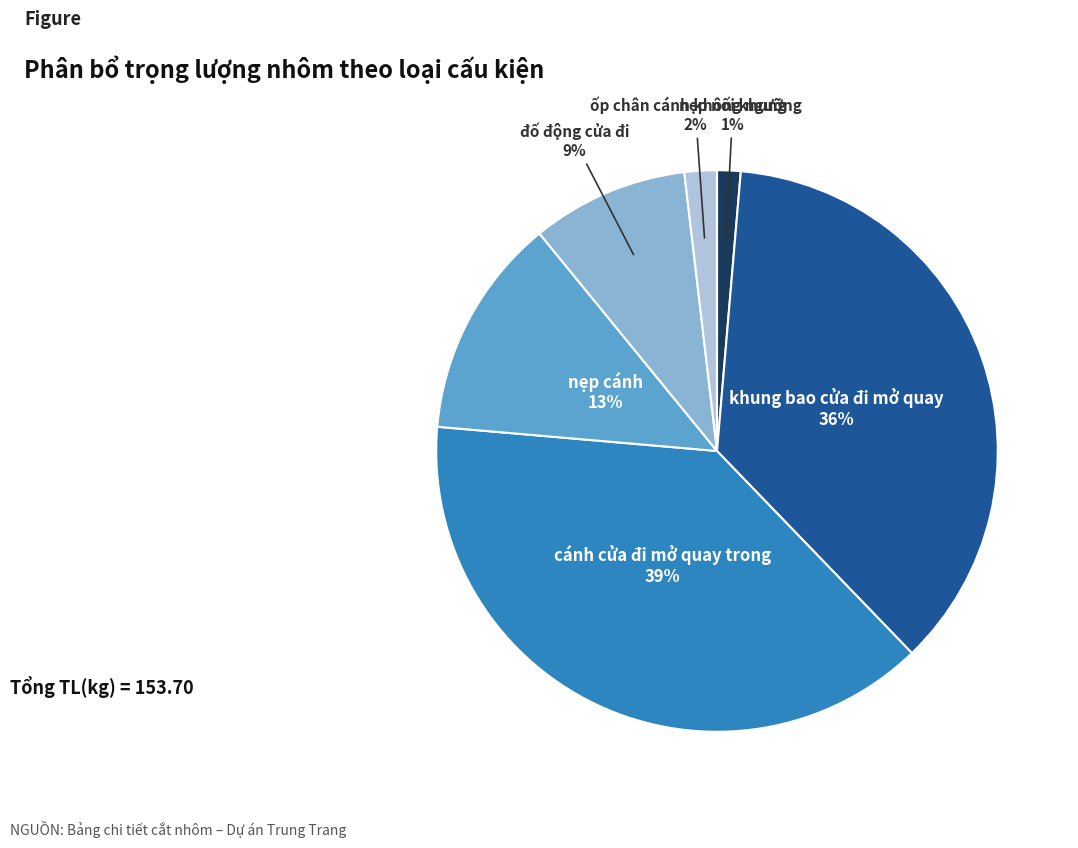

Is there any slice that represents more than half of the pie?

No